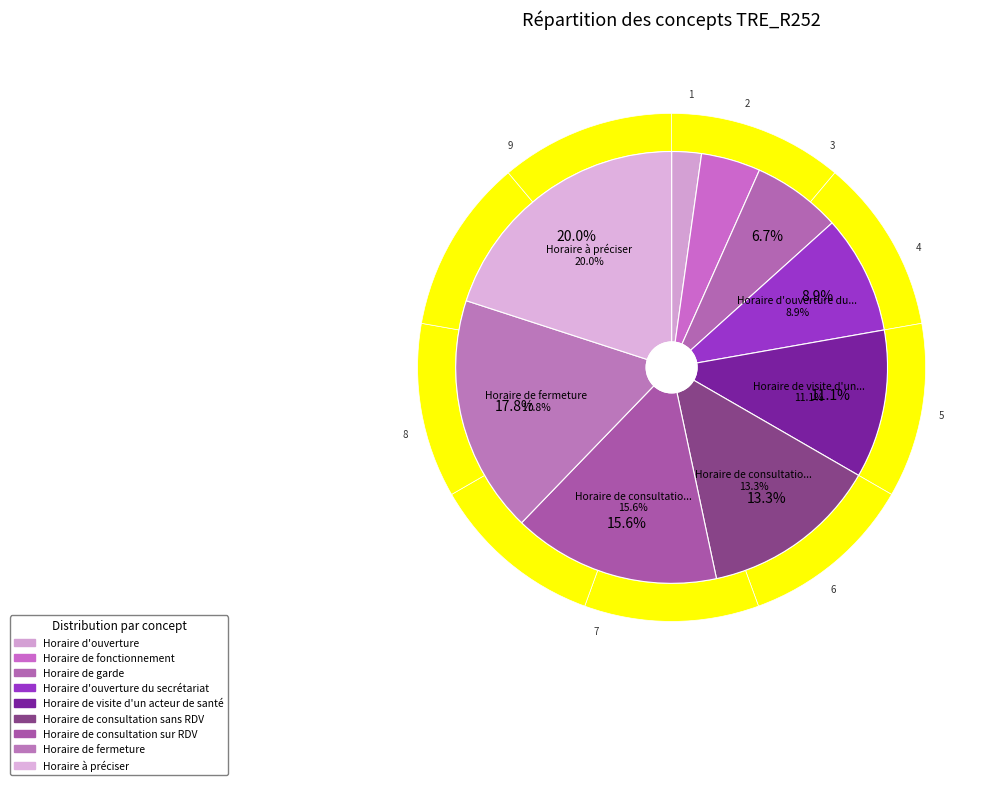

Is there any slice that represents more than half of the pie?

No